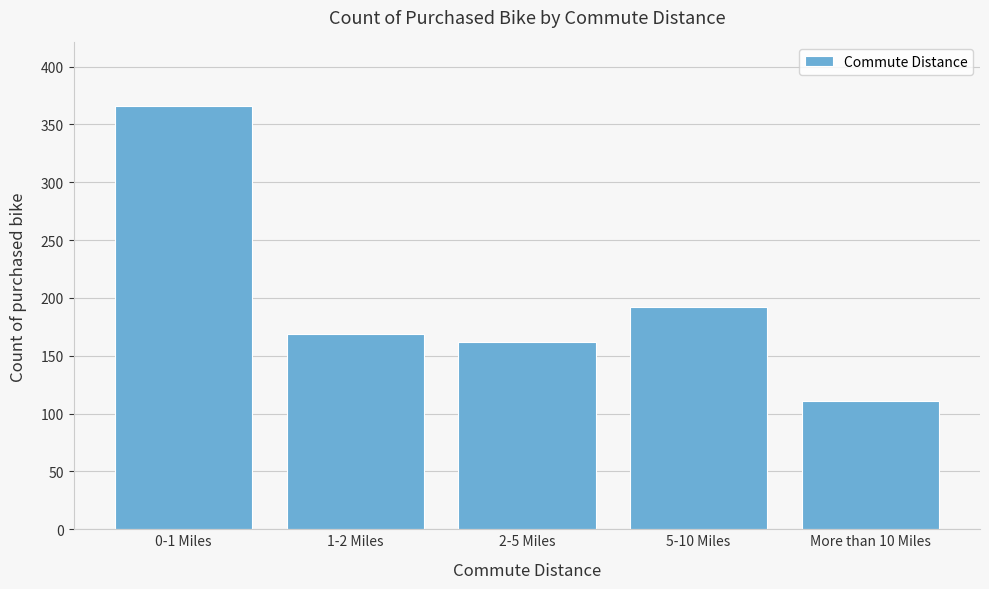

Reading right to left, what are all the values shown in this chart?

111	192	162	169	366